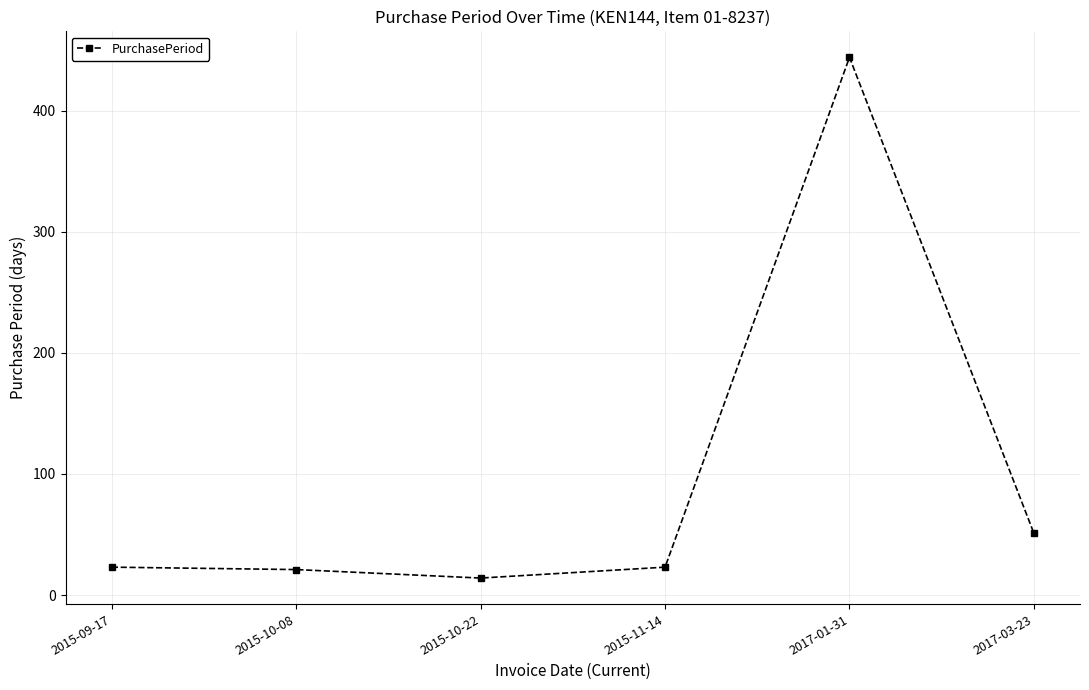

True or false: the data has more than 0 interior local peaks.

True